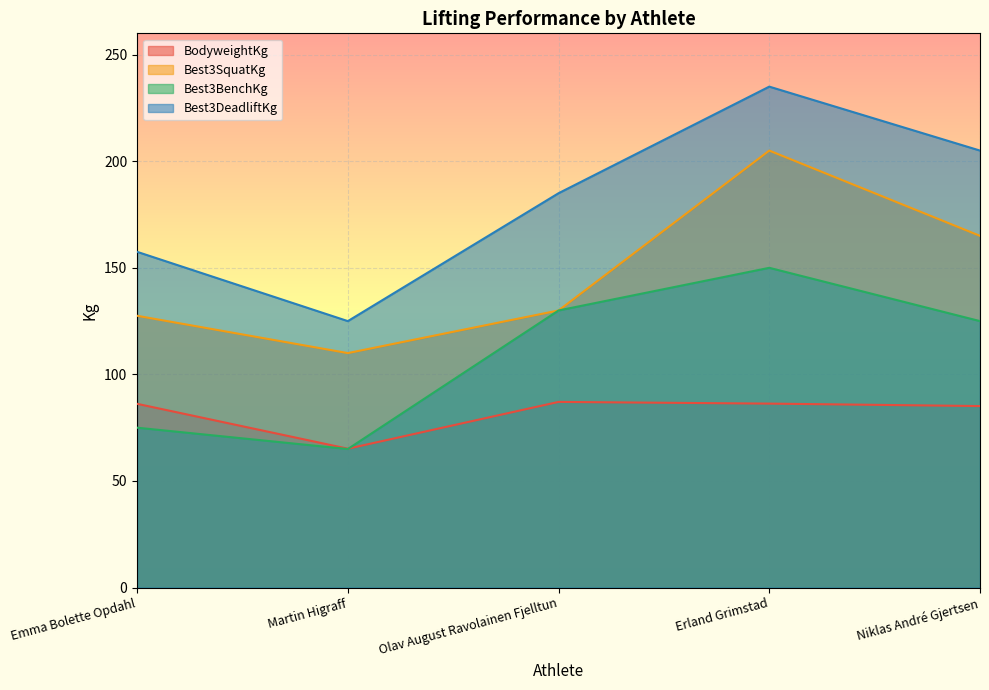

Where is the first local maximum for BodyweightKg?

Olav August Ravolainen Fjelltun